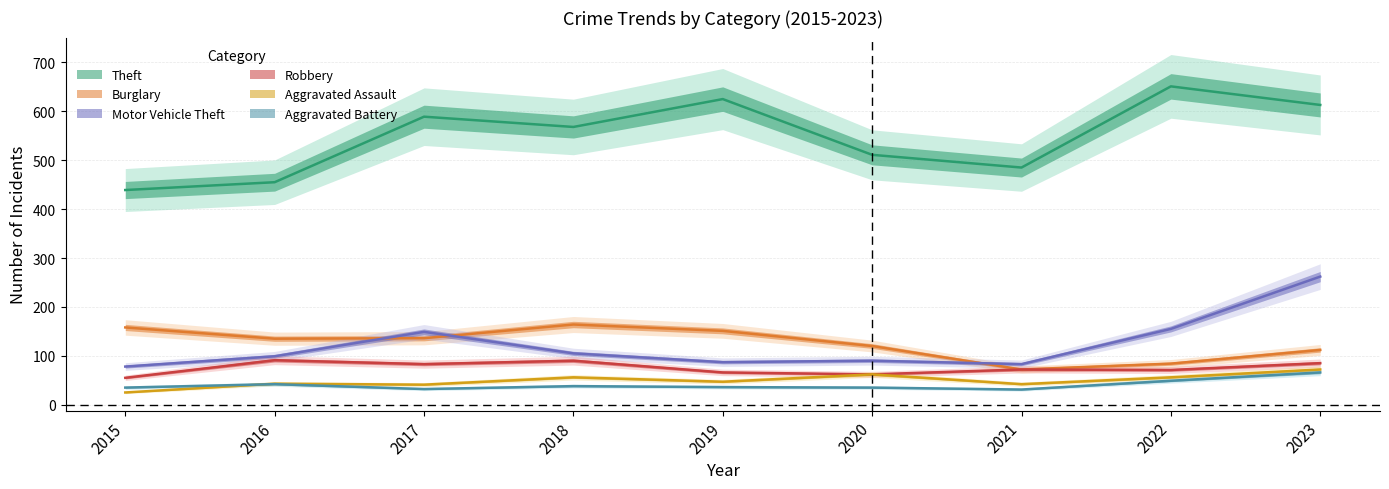

At how many categories does at least one series exceed 365?

9